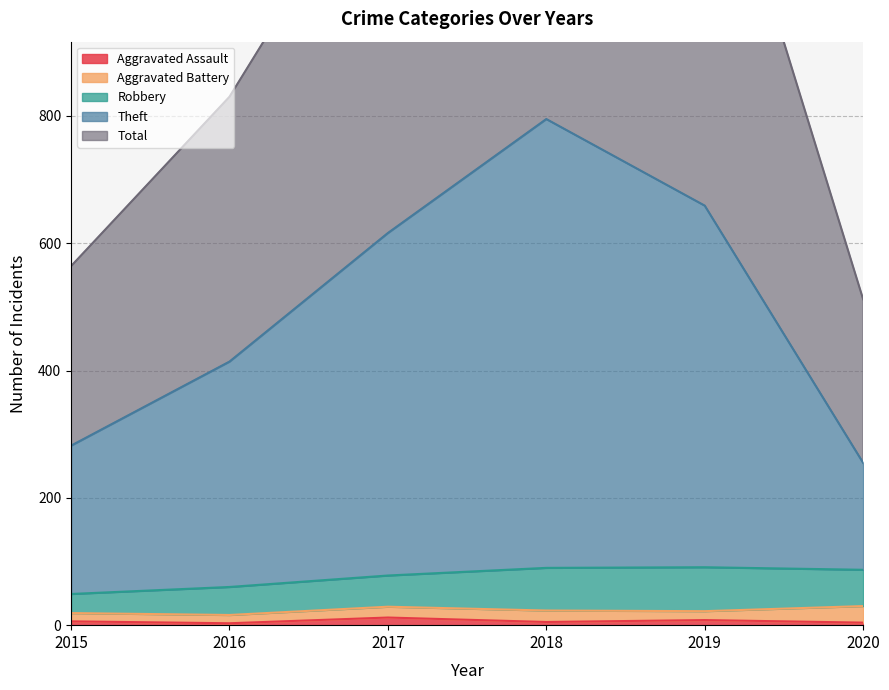

True or false: Aggravated Assault has a value of 8 at 2019.

True